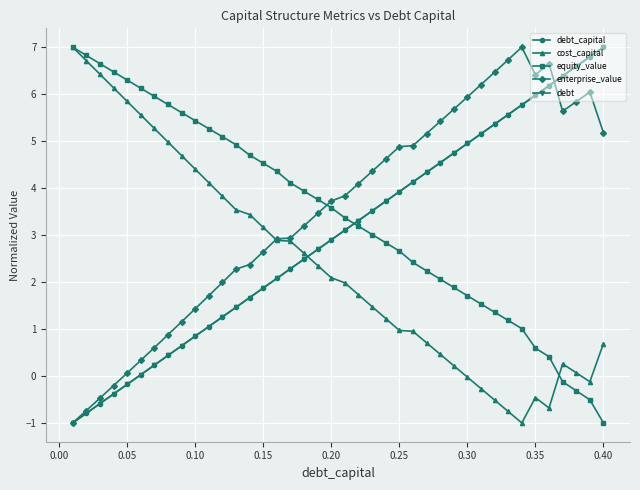

Does the chart have visible grid lines?

Yes